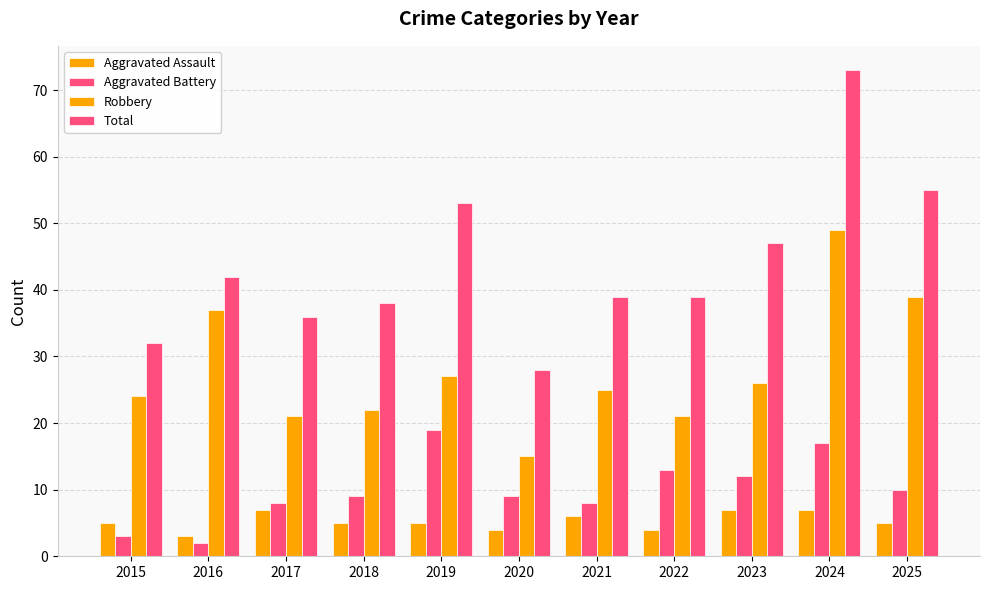

At which label is Aggravated Assault closest to 5?

2015